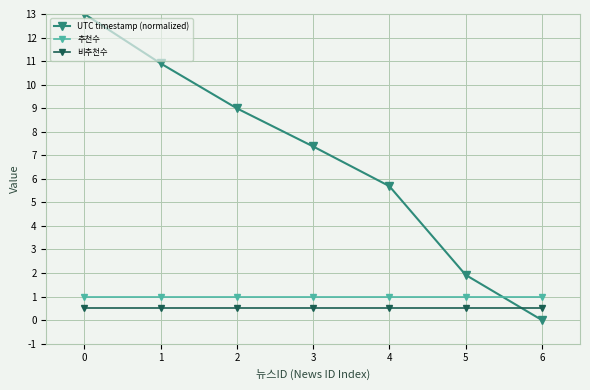

True or false: 추천수 and UTC timestamp (normalized) cross at least once.

True